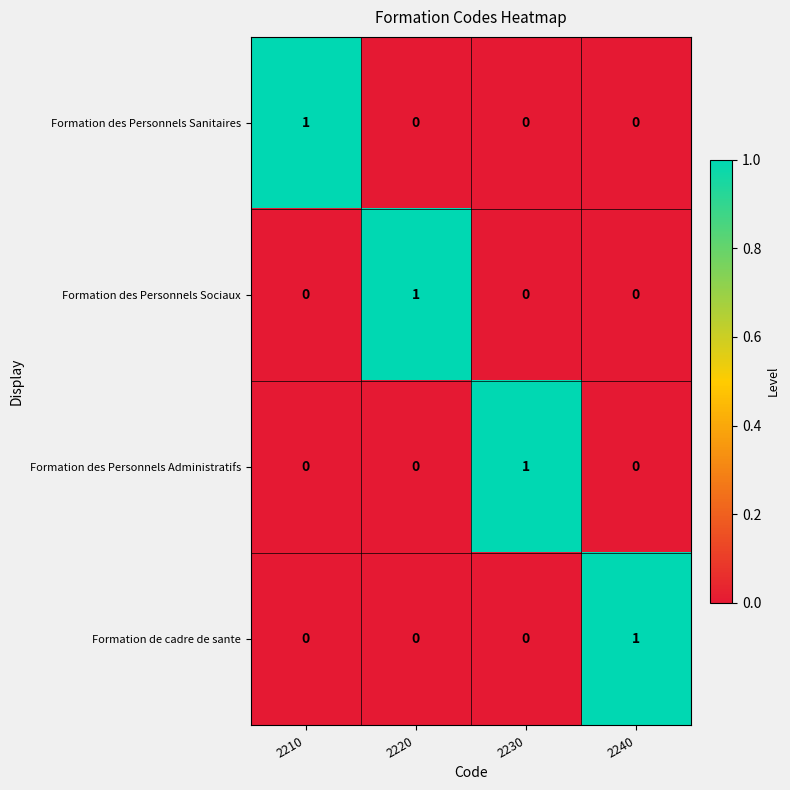

Which category has the highest value in the Formation des Personnels Sanitaires series?

2210